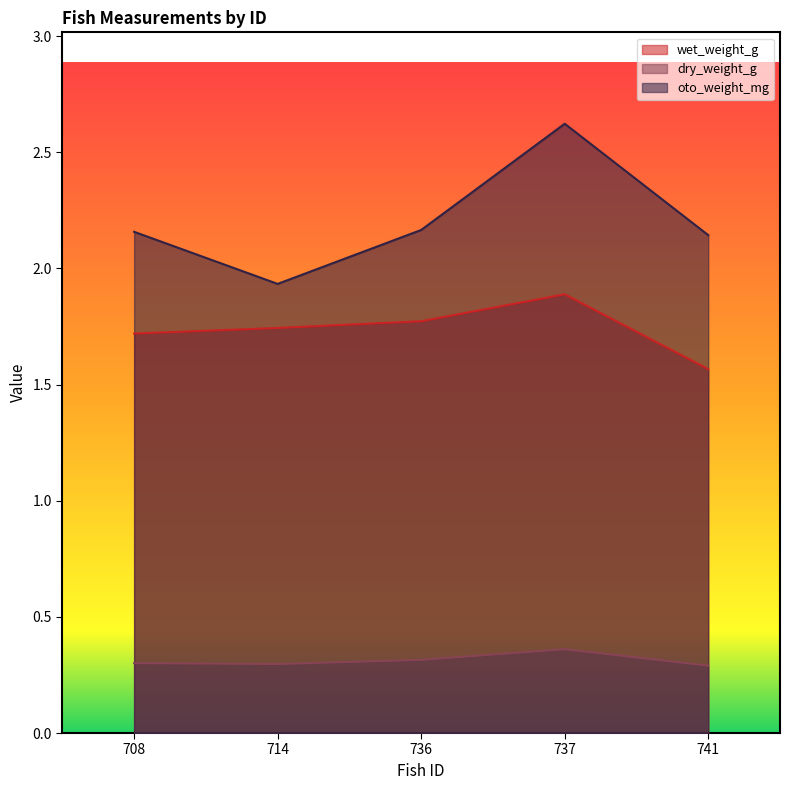

Where is the first local minimum for dry_weight_g?

714